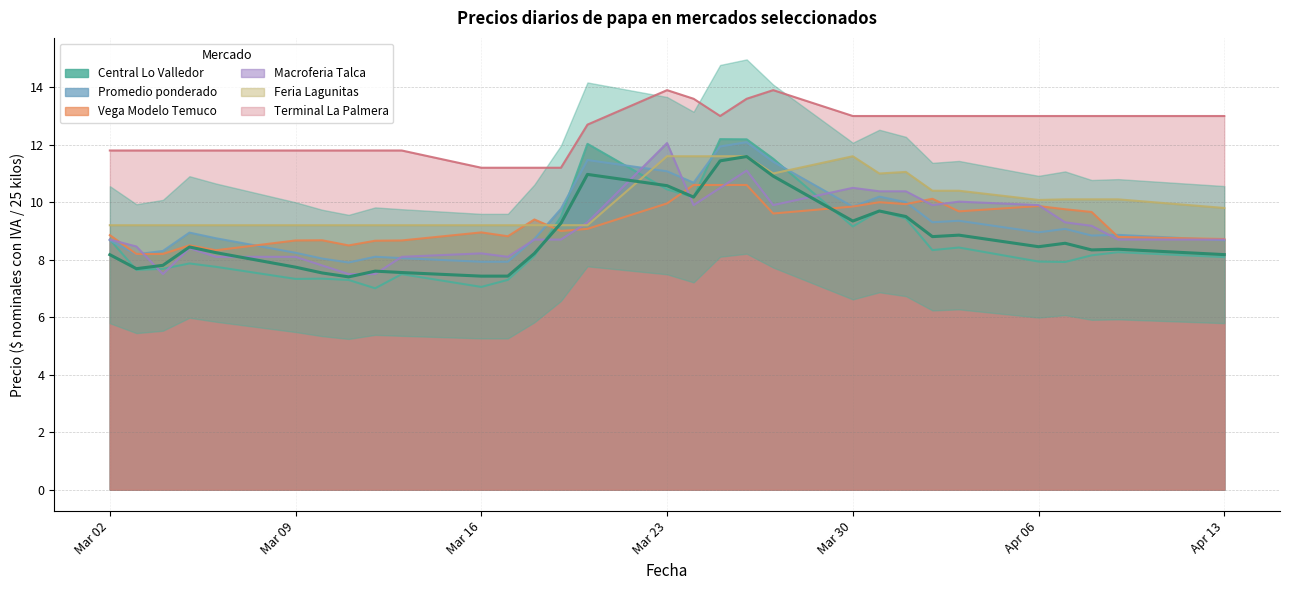

Reading left to right, list all the values displayed in this chart.

Central Lo Valledor: 8.7	7.6	7.7	7.9	7.8	7.3	7.3	7.3	7.0	7.5	7.1	7.3	8.1	9.5	12.0	10.4	10.2	12.2	12.2	11.5	9.2	9.7	9.4	8.3	8.4	7.9	7.9	8.2	8.3	8.1
Promedio ponderado: 8.7	8.2	8.3	8.9	8.7	8.2	8.0	7.9	8.1	8.1	7.9	7.9	8.7	9.8	11.5	11.1	10.7	11.9	12.1	11.4	9.8	10.2	10.0	9.3	9.4	9.0	9.1	8.8	8.9	8.7
Vega Modelo Temuco: 8.9	8.2	8.2	8.5	8.3	8.7	8.7	8.5	8.7	8.7	8.9	8.8	9.4	9.0	9.1	10.0	10.6	10.6	10.6	9.6	9.8	10.0	9.9	10.1	9.7	9.9	9.8	9.7	8.8	8.7
Macroferia Talca: 8.7	8.5	7.5	8.4	8.1	8.1	7.8	7.5	7.5	8.1	8.2	8.1	8.7	8.7	9.3	12.1	9.9	10.5	11.1	9.9	10.5	10.4	10.4	9.9	10.0	9.9	9.3	9.2	8.7	8.7
Feria Lagunitas: 9.2	9.2	9.2	9.2	9.2	9.2	9.2	9.2	9.2	9.2	9.2	9.2	9.2	9.2	9.2	11.6	11.6	11.6	11.6	11.0	11.6	11.0	11.1	10.4	10.4	10.1	10.1	10.1	10.1	9.8
Terminal La Palmera: 11.8	11.8	11.8	11.8	11.8	11.8	11.8	11.8	11.8	11.8	11.2	11.2	11.2	11.2	12.7	13.9	13.6	13.0	13.6	13.9	13.0	13.0	13.0	13.0	13.0	13.0	13.0	13.0	13.0	13.0